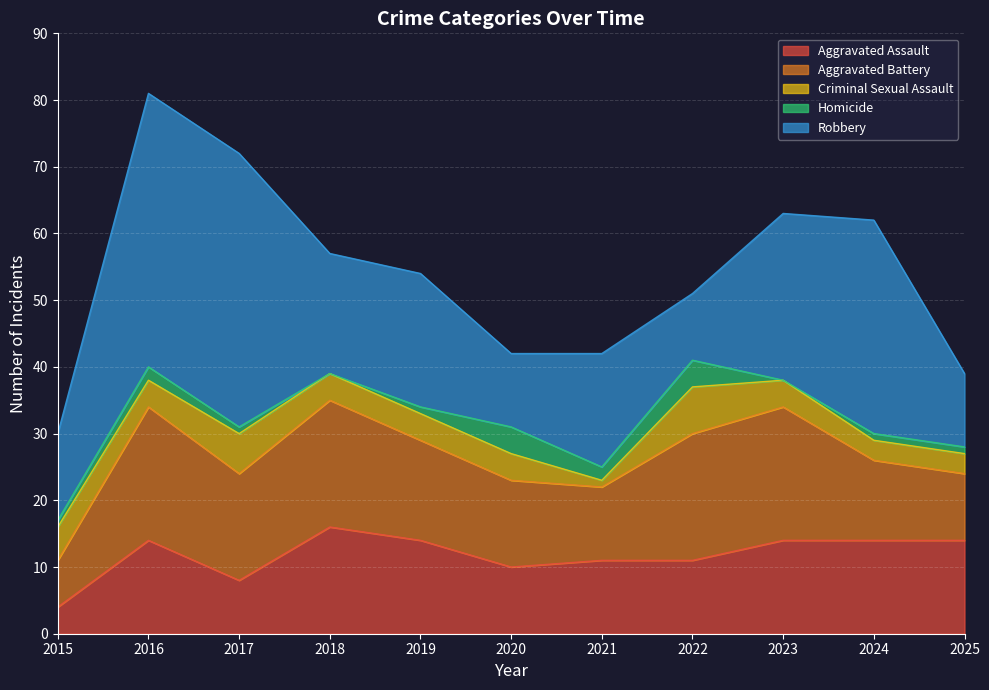

What is the value of the Aggravated Battery point at the 4th from the left?

19